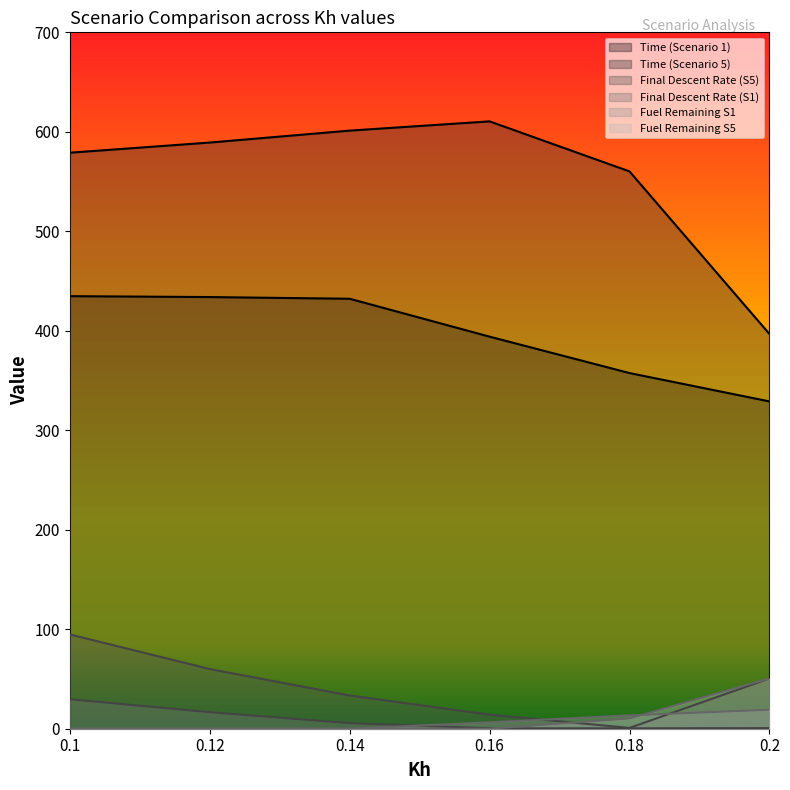

How many intersections are there between Final Descent Rate (S5) and Fuel Remaining S5?

1